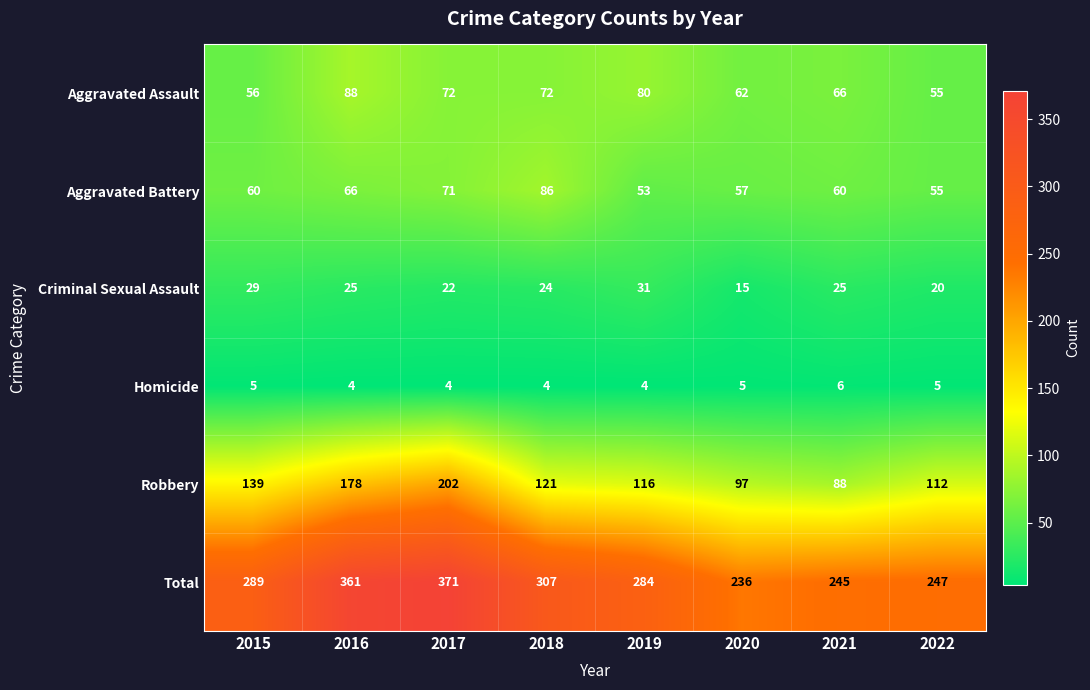

What is the total value across all series at 2017?

742